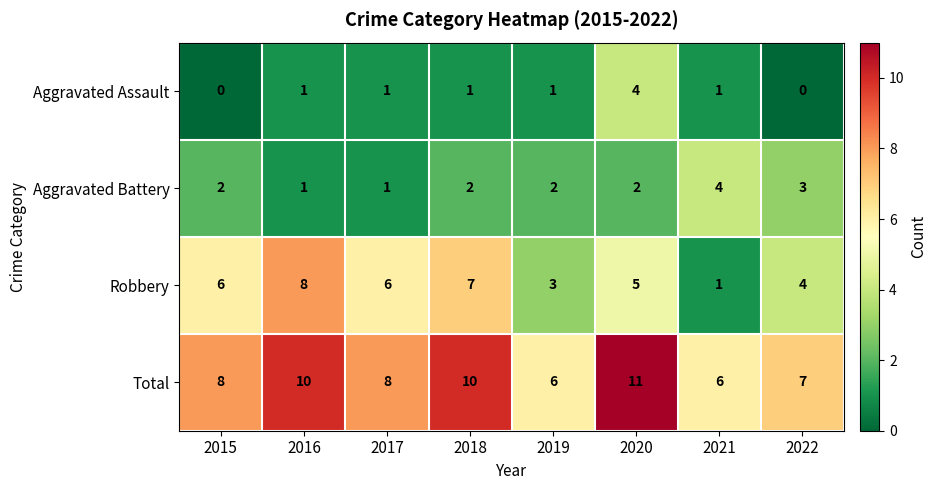

At which category is the sum across all series the highest?

2020